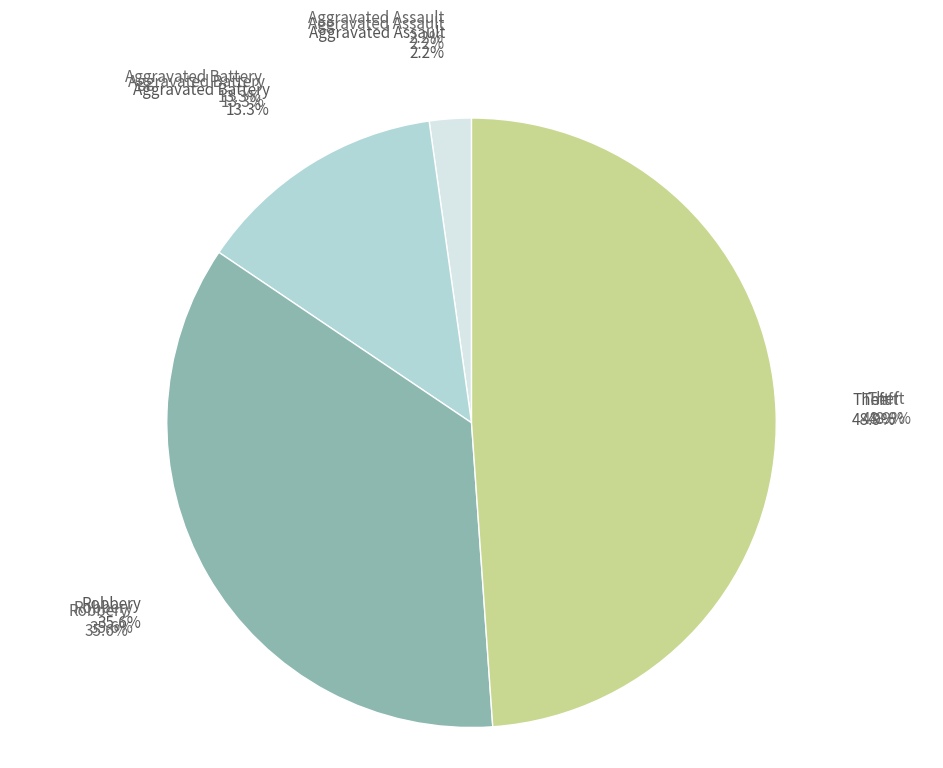

How much of the chart is everything except Aggravated Assault?

97.8%